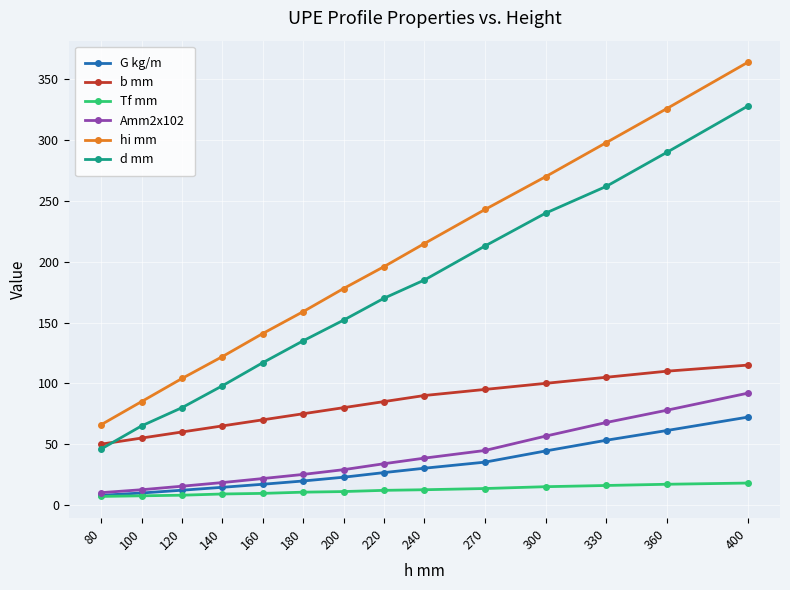

What value does the hi mm series have at 120?

104.0